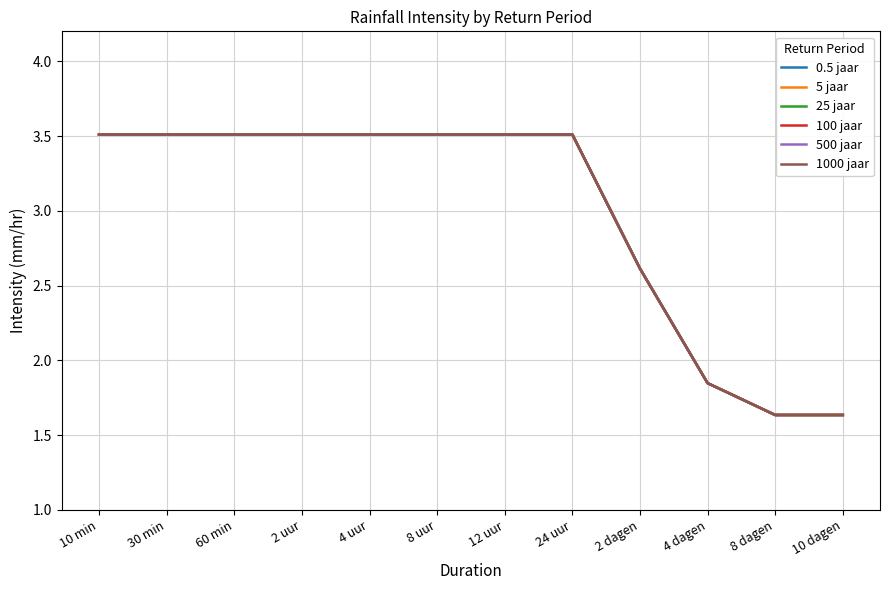

What is the minimum value for 500 jaar?

1.6